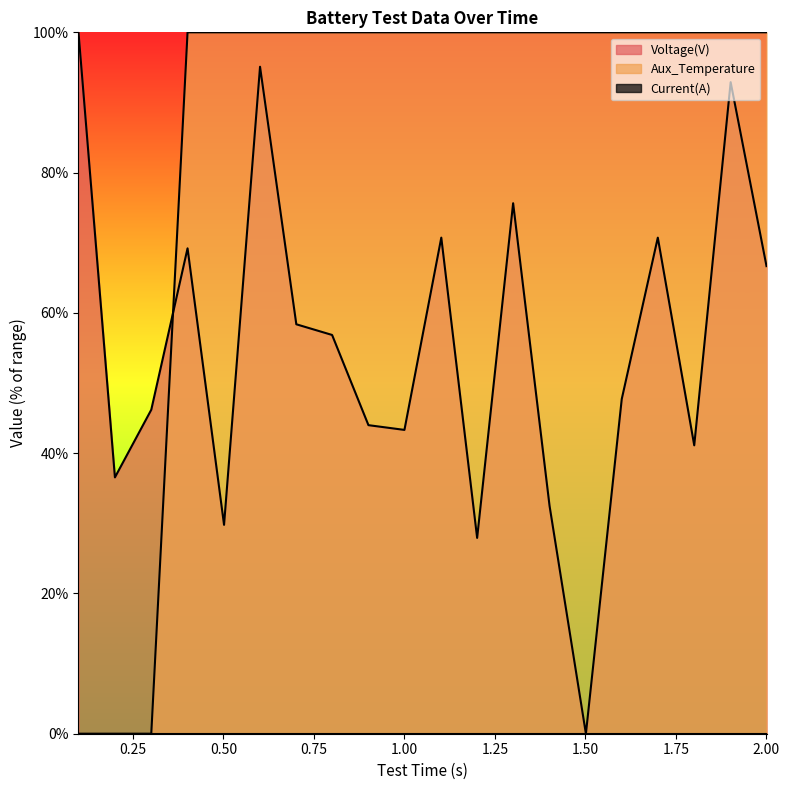

Count the number of data series in this chart.

3